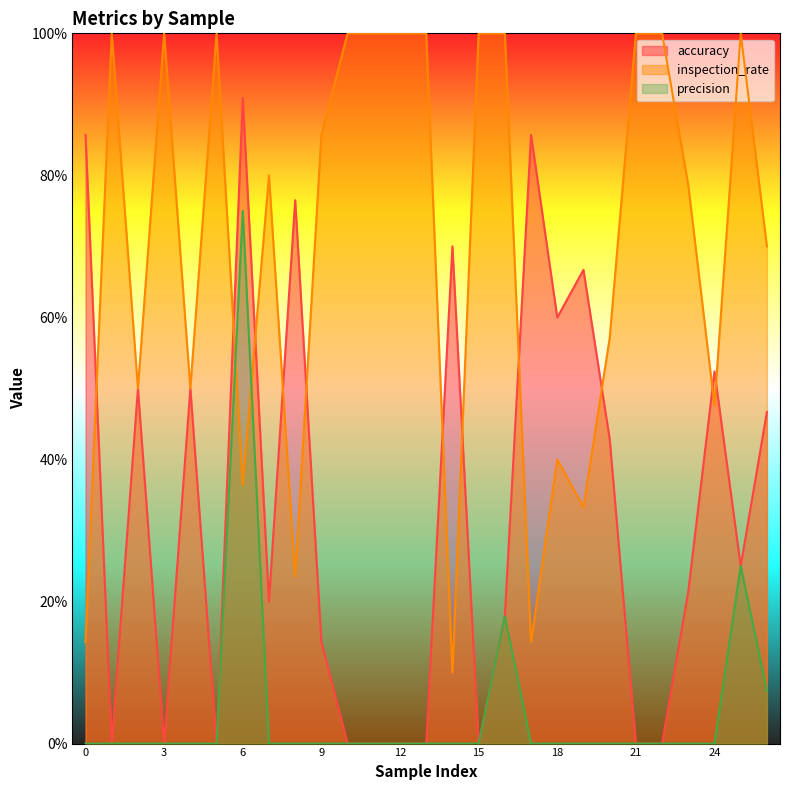

Does the chart display data point markers on the line(s)?

No